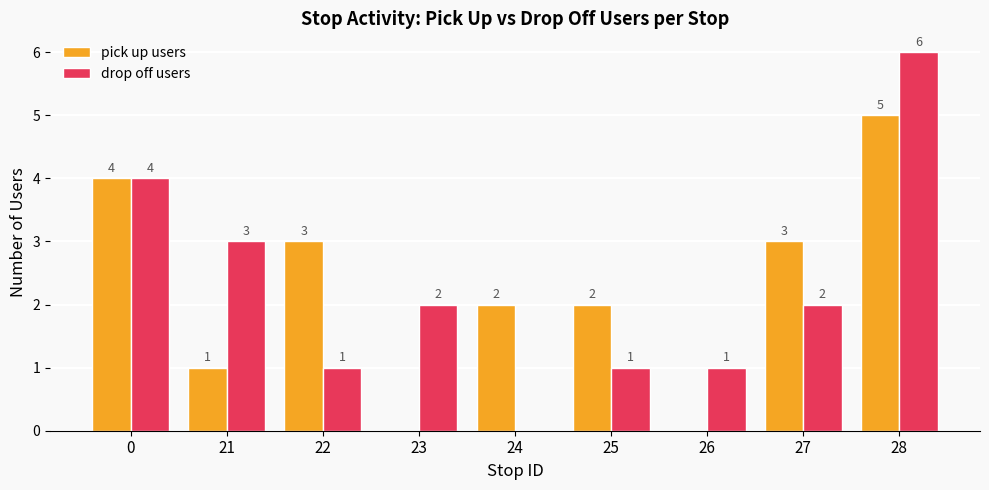

Is it true that pick up users equals 3 at 24?

False